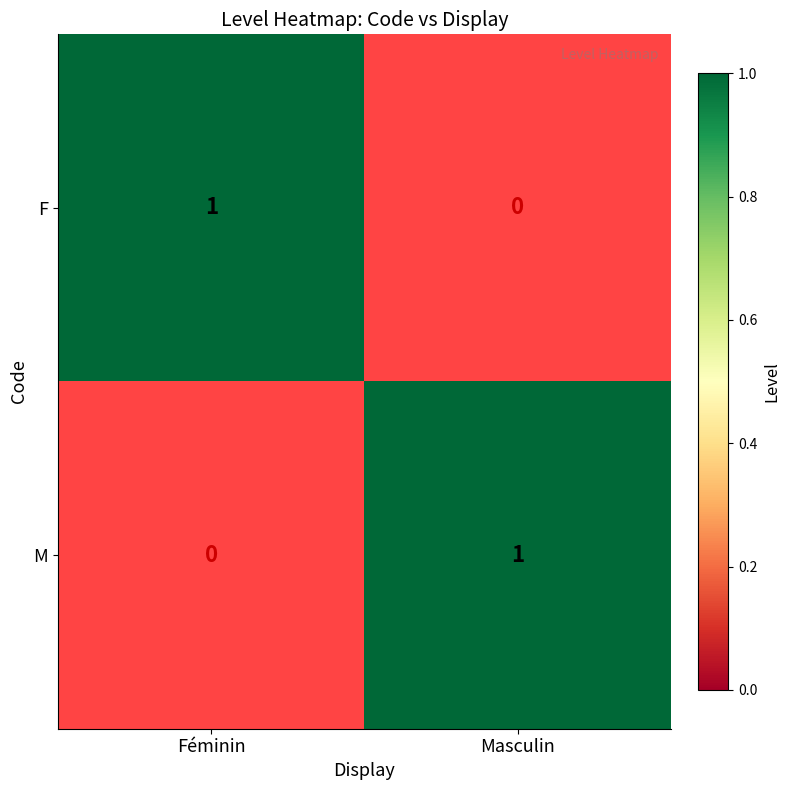

Where is F nearest to the value 0?

Masculin